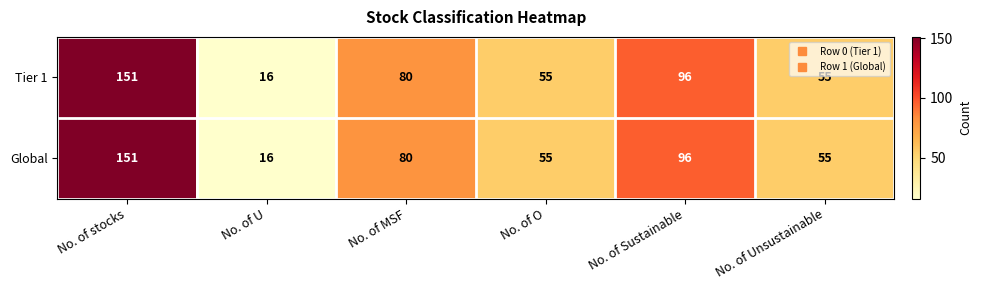

The Global series shows 75 at No. of Unsustainable. True or false?

False